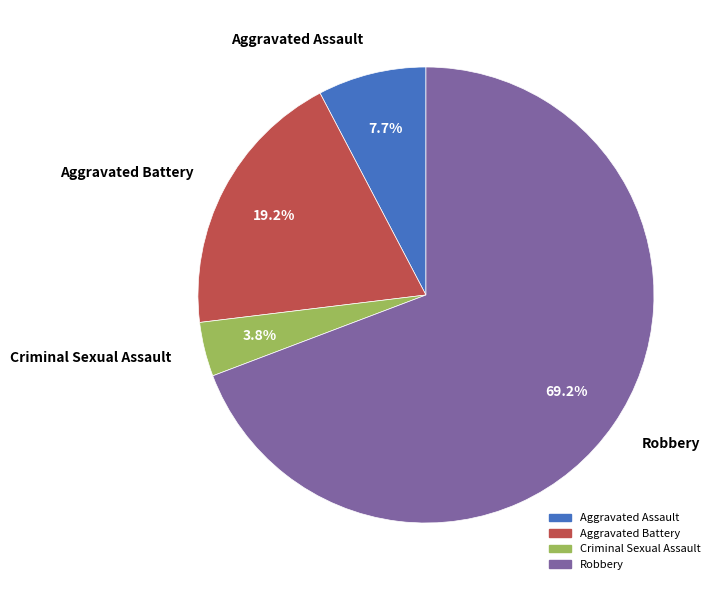

True or false: Robbery accounts for 69% of the total.

True